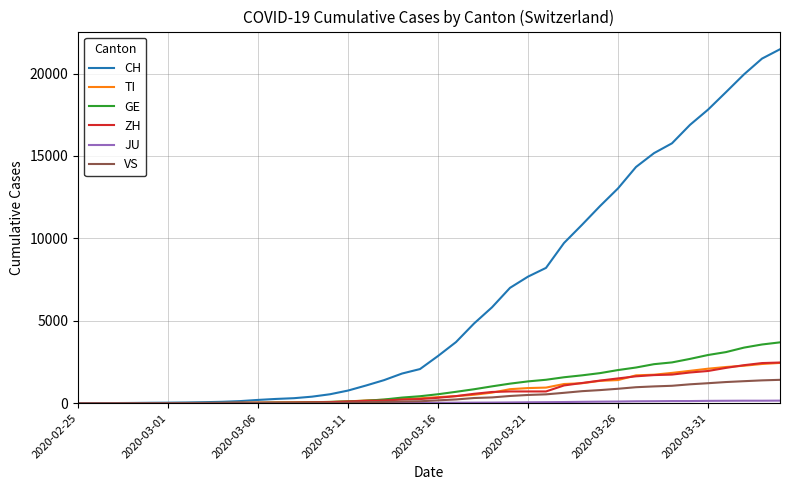

Which series has the largest total across all categories?

CH